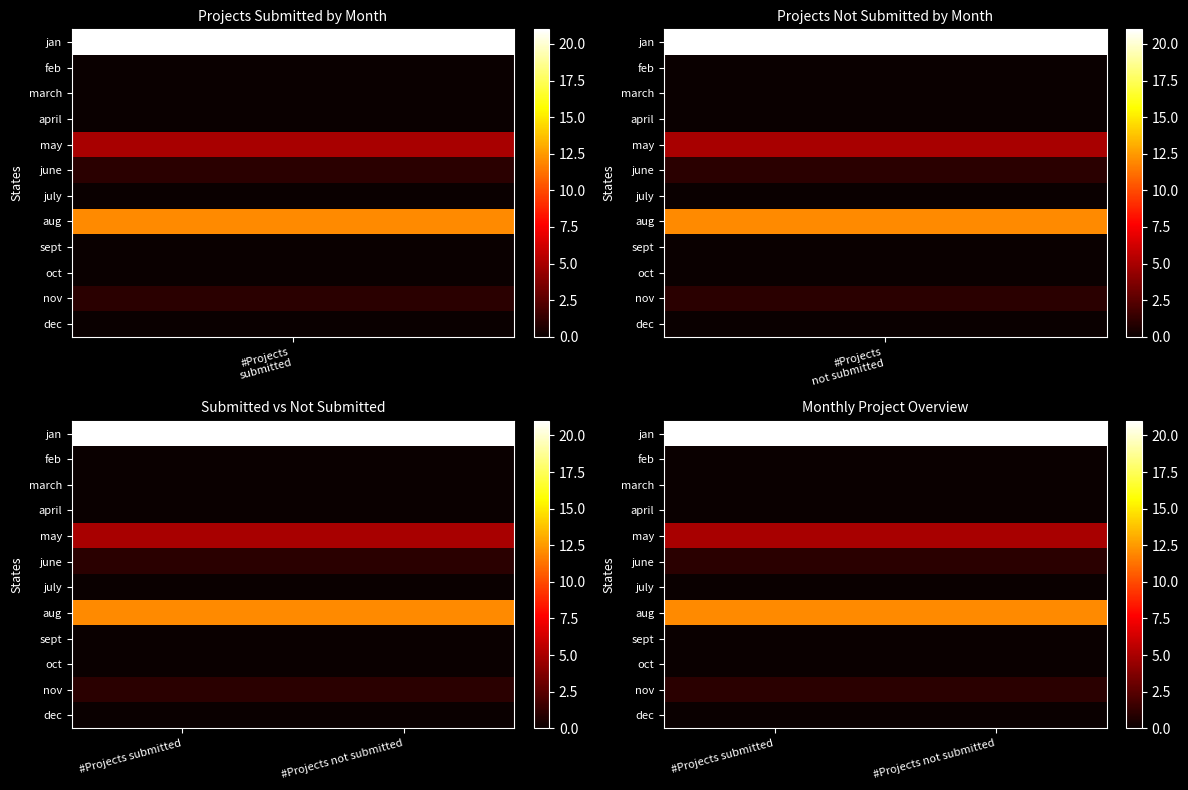

At which category does the chart reach its minimum across all series?

#Projects
submitted